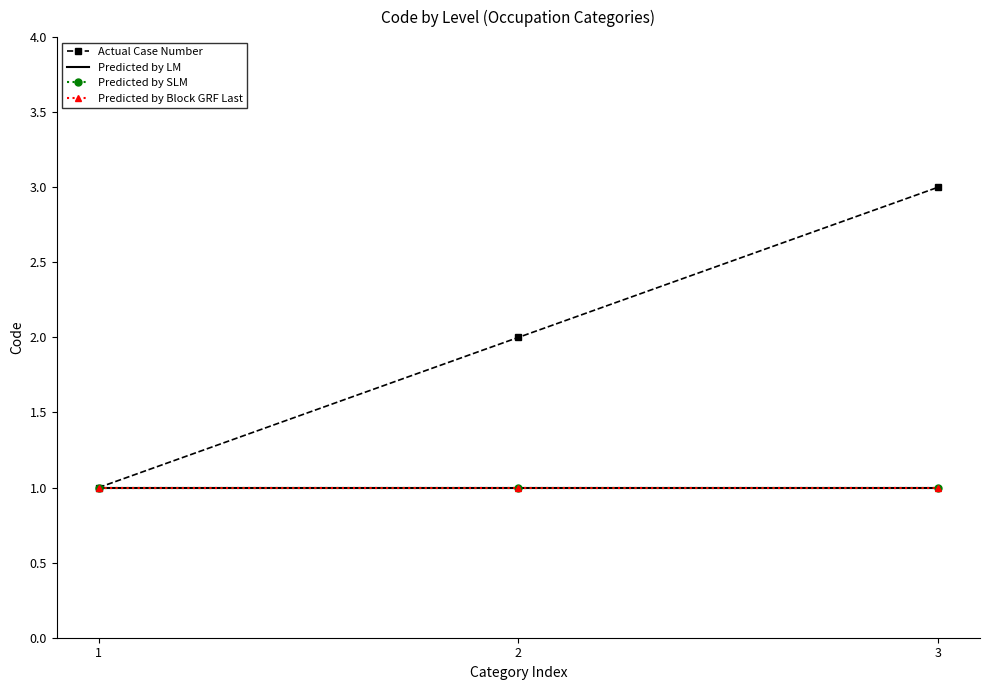

What is the sum of the Predicted by Block GRF Last values at 2 and 3?

2